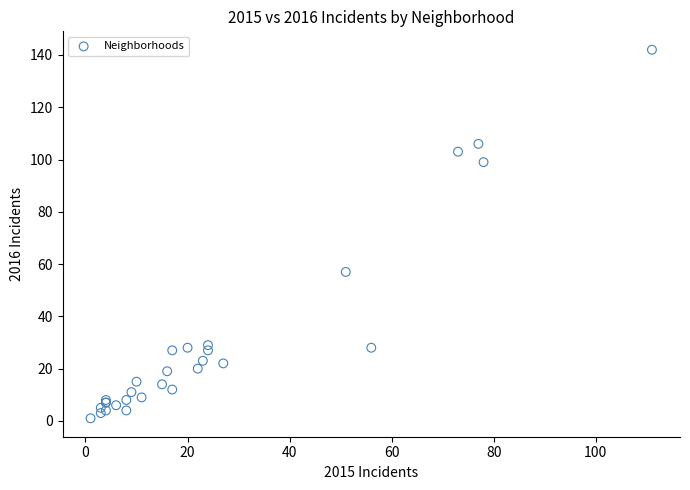

What Y value in the scatter plot is closest to 71?

57